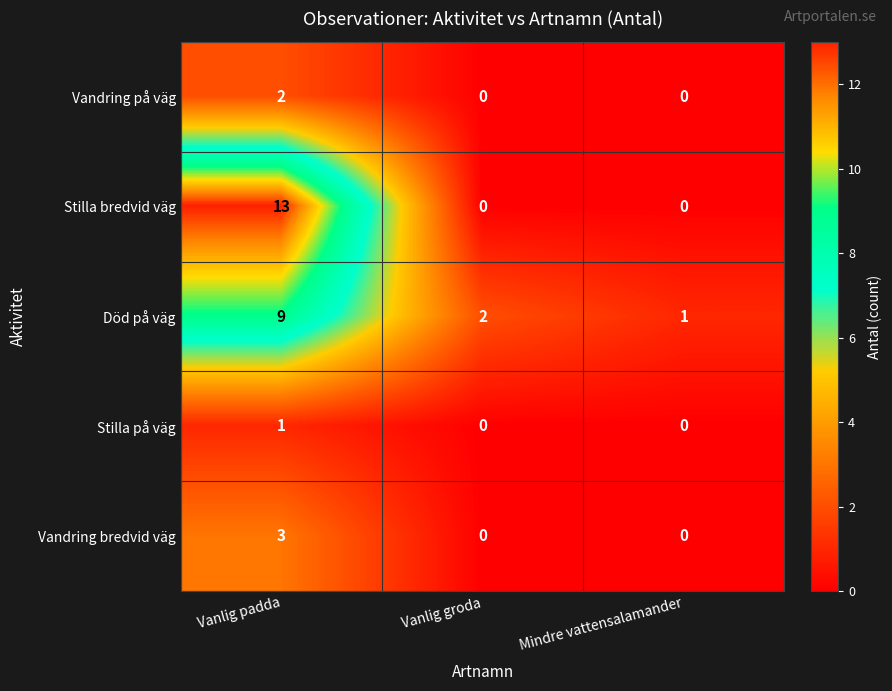

Which series has the largest total across all categories?

Stilla bredvid väg